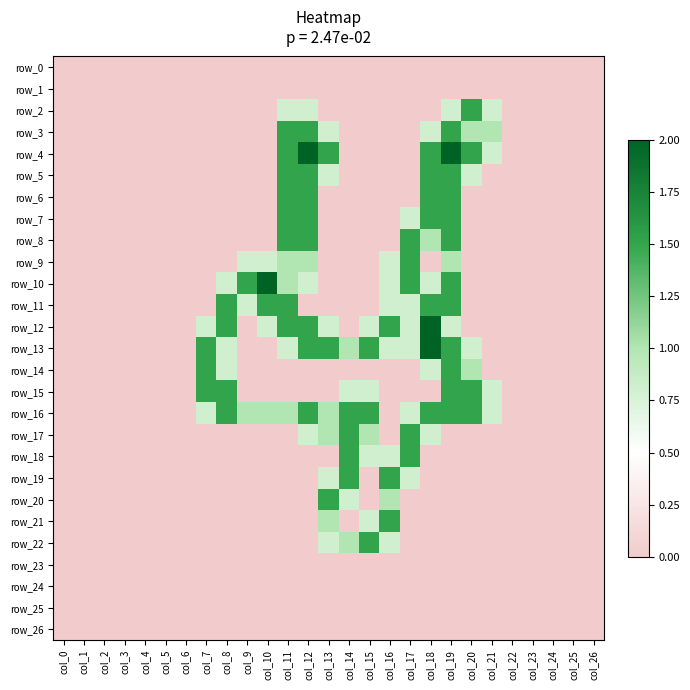

At which category does the chart reach its minimum across all series?

col_0